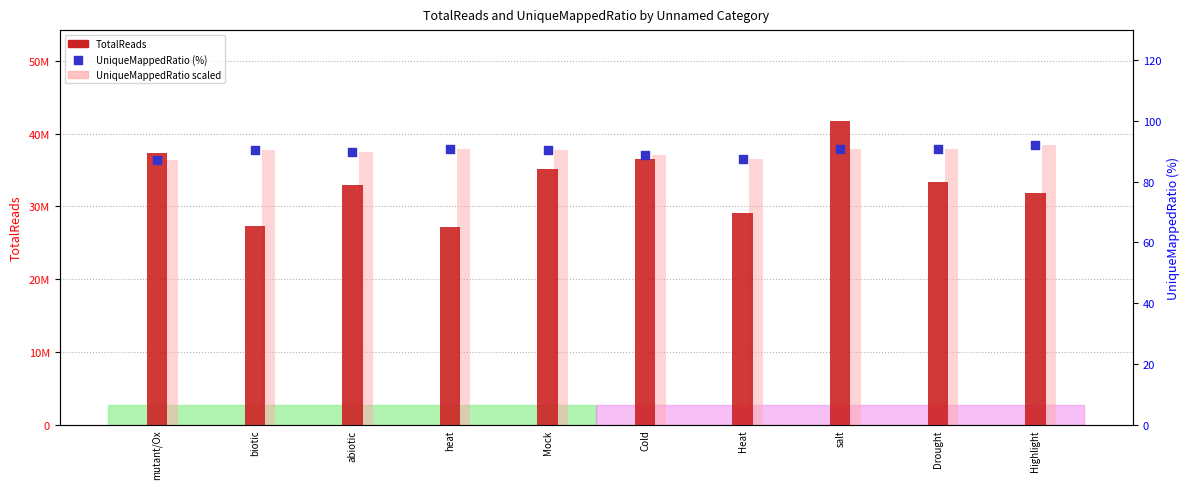

At how many categories does at least one series exceed 26636832?

10